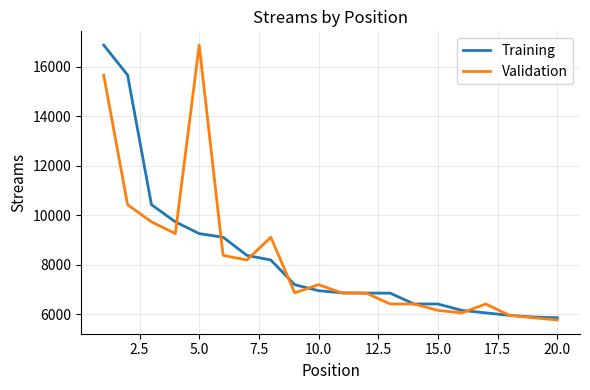

What is the minimum value for Training?

5860